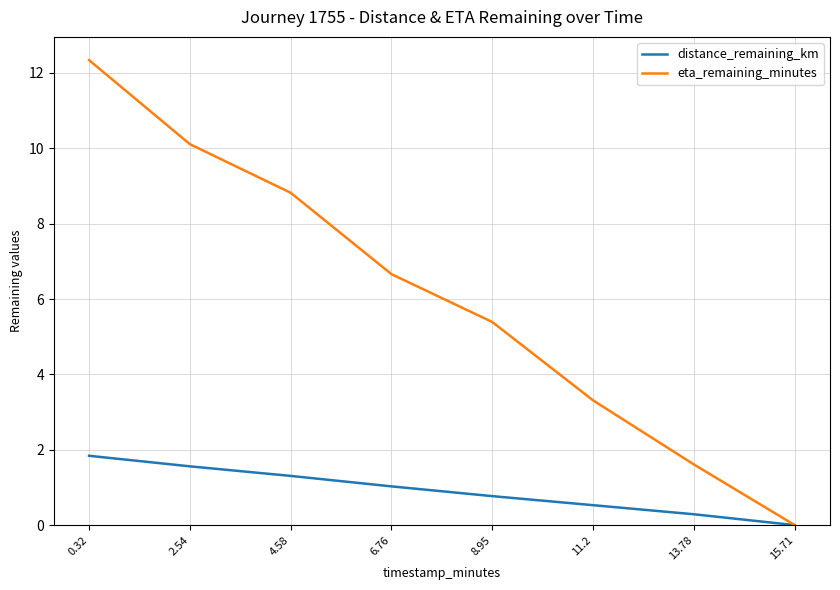

At which label does eta_remaining_minutes reach its peak?

0.32